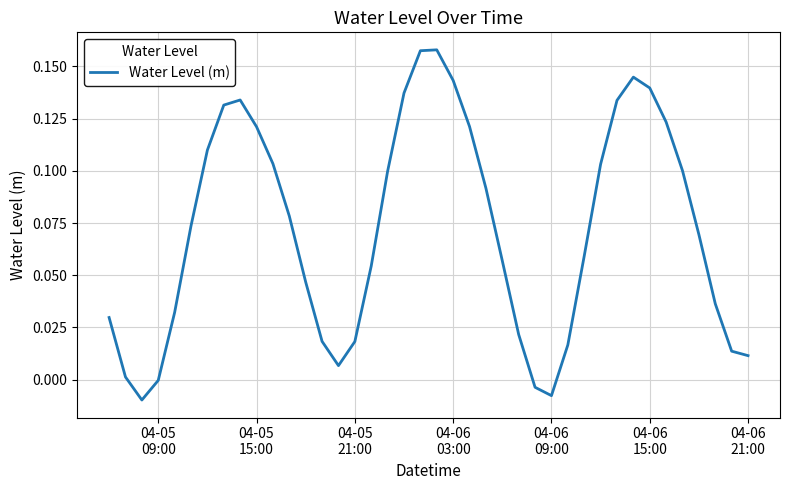

Where does the data first go above 0?

04-05
09:00